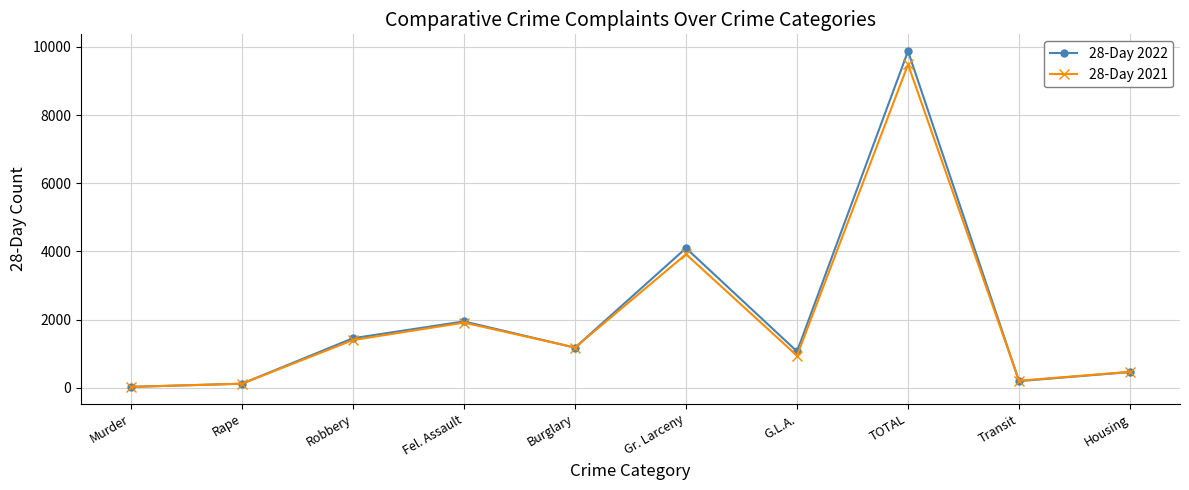

Is it true that 28-Day 2022 equals 1472 at G.L.A.?

False